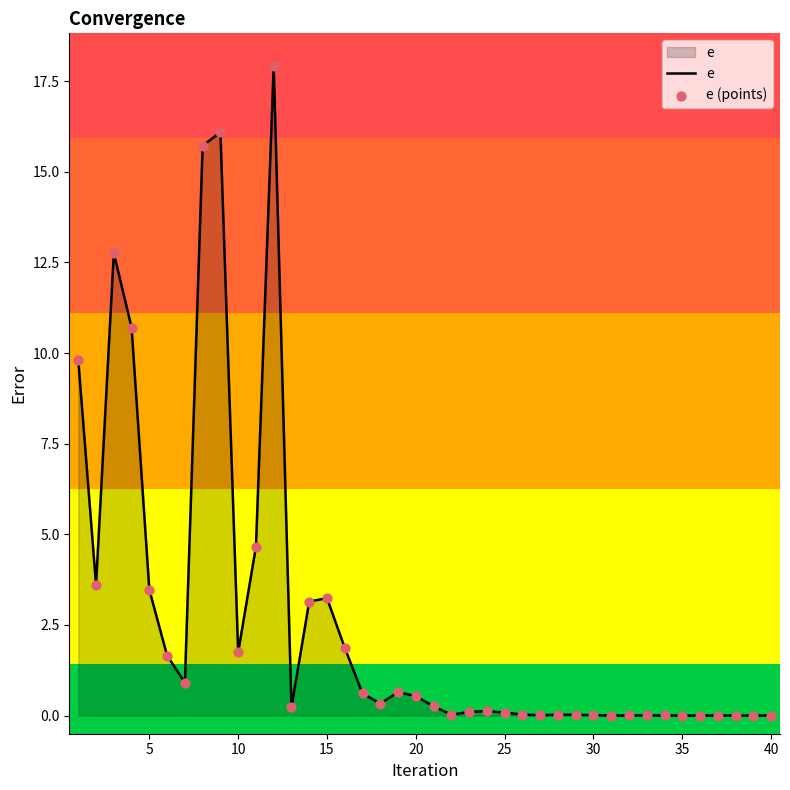

What is the maximum value shown in the chart?

17.9